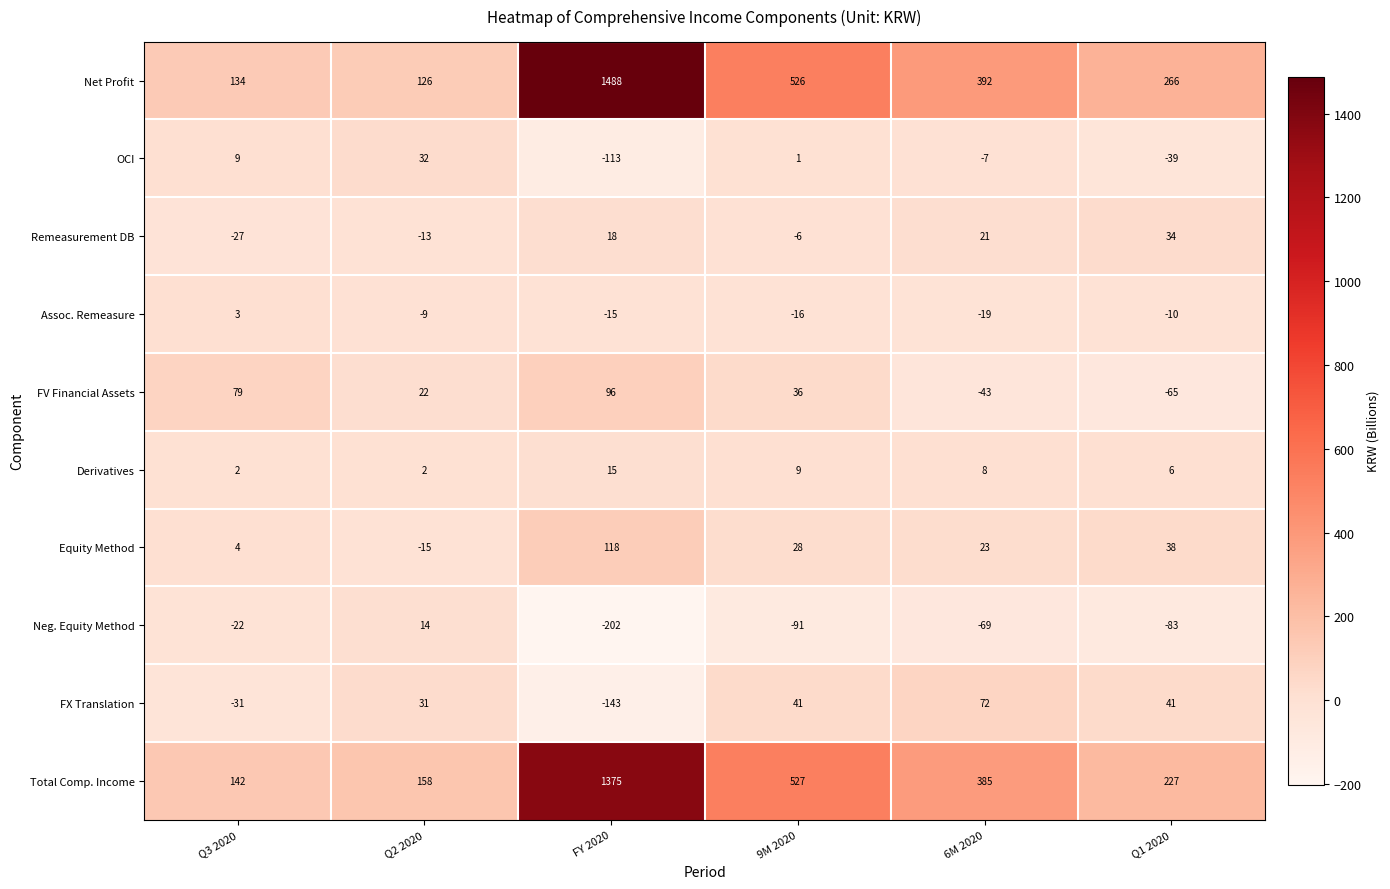

What is the difference between the second highest and minimum values in the OCI series?

122